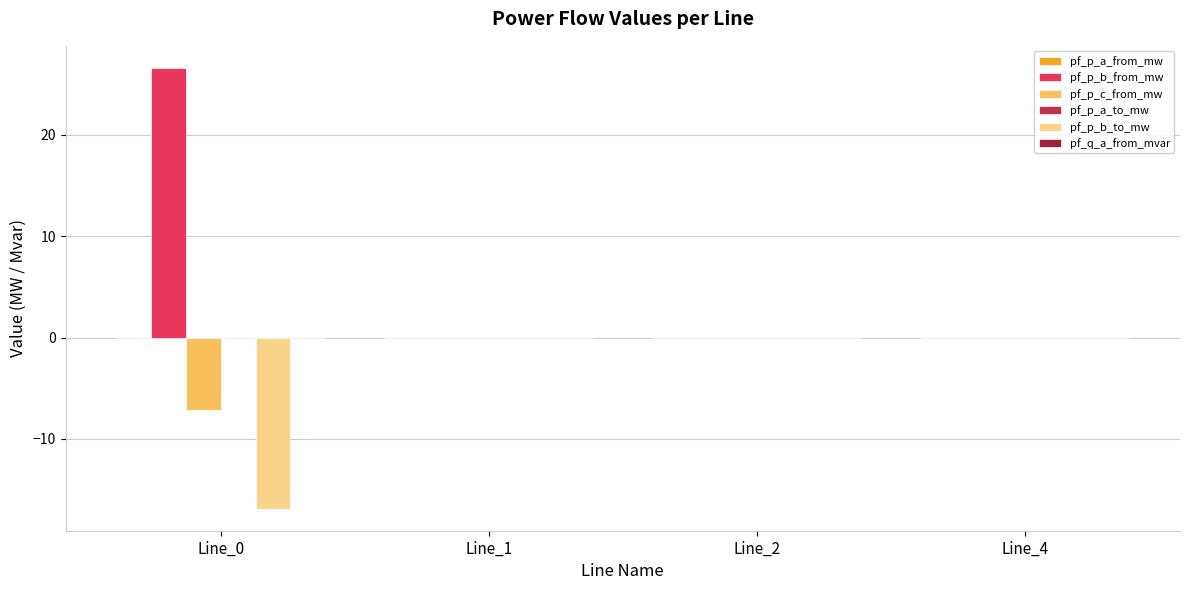

Between Line_0 and Line_1, which is larger?

Line_0